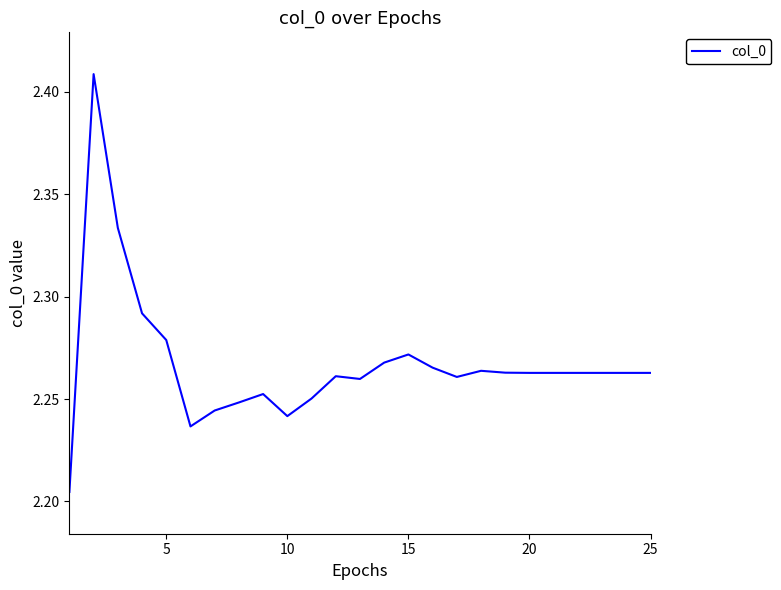

Is this an area chart (filled region under the line)?

No